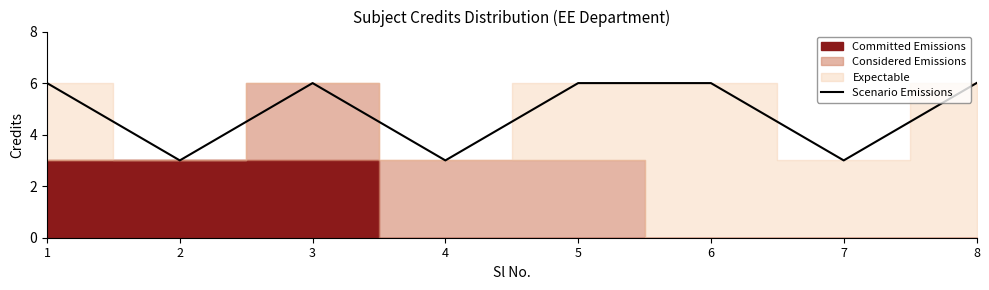

Is it true that the value at 3 is 9?

False